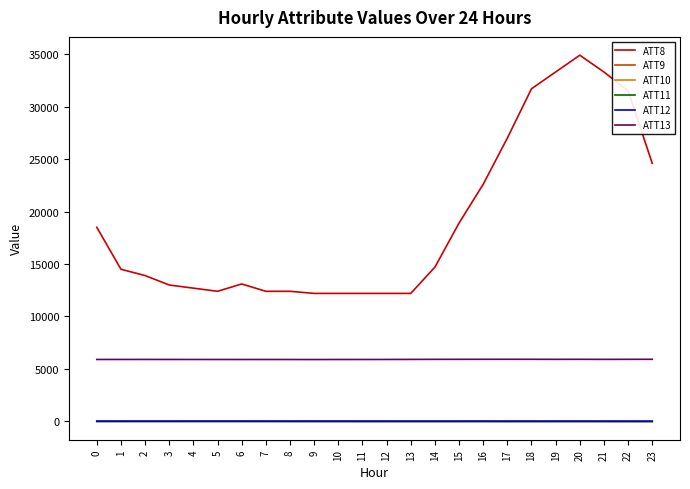

How many lines are shown in the chart?

6